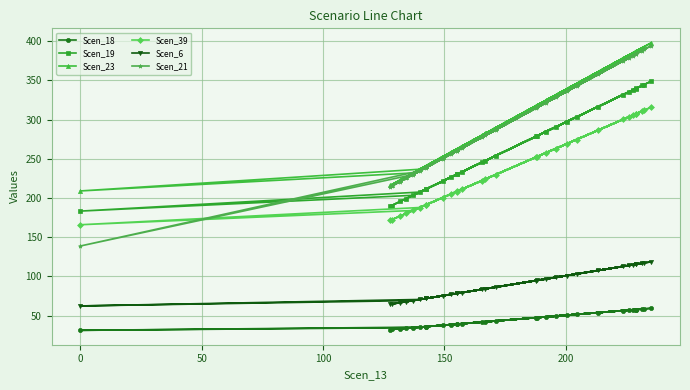

What is the average value of the Scen_18 series?

44.9